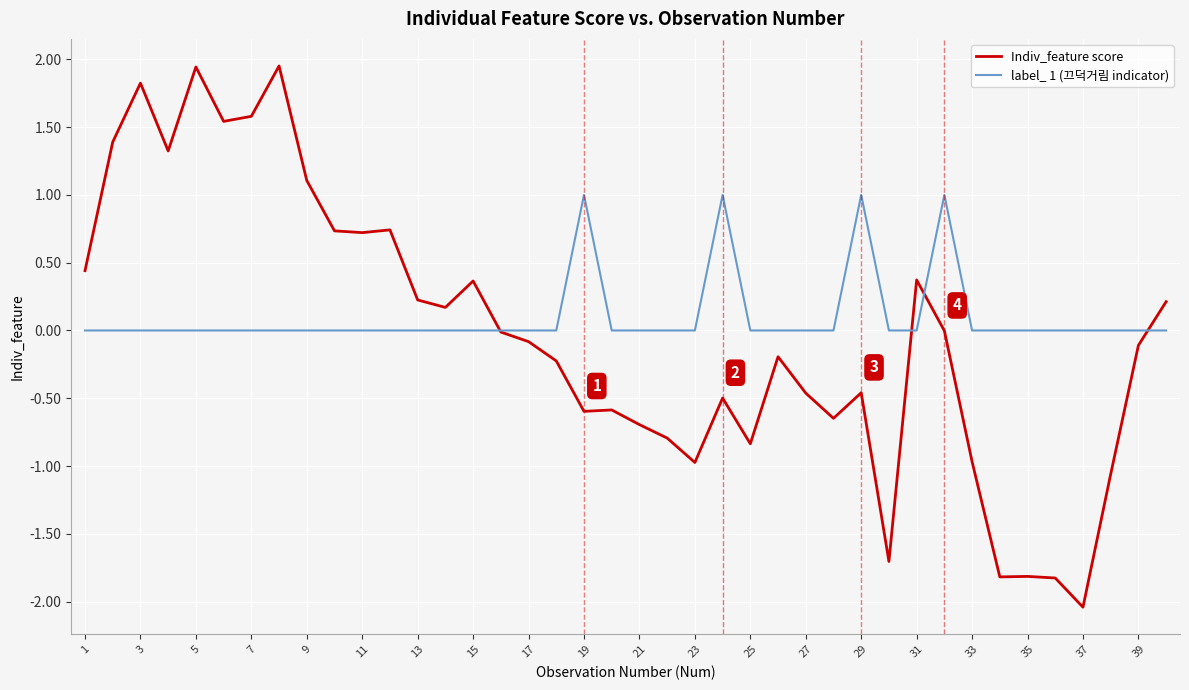

Rank the series by their maximum value, from lowest to highest.

label_ 1 (끄덕거림 indicator), Indiv_feature score